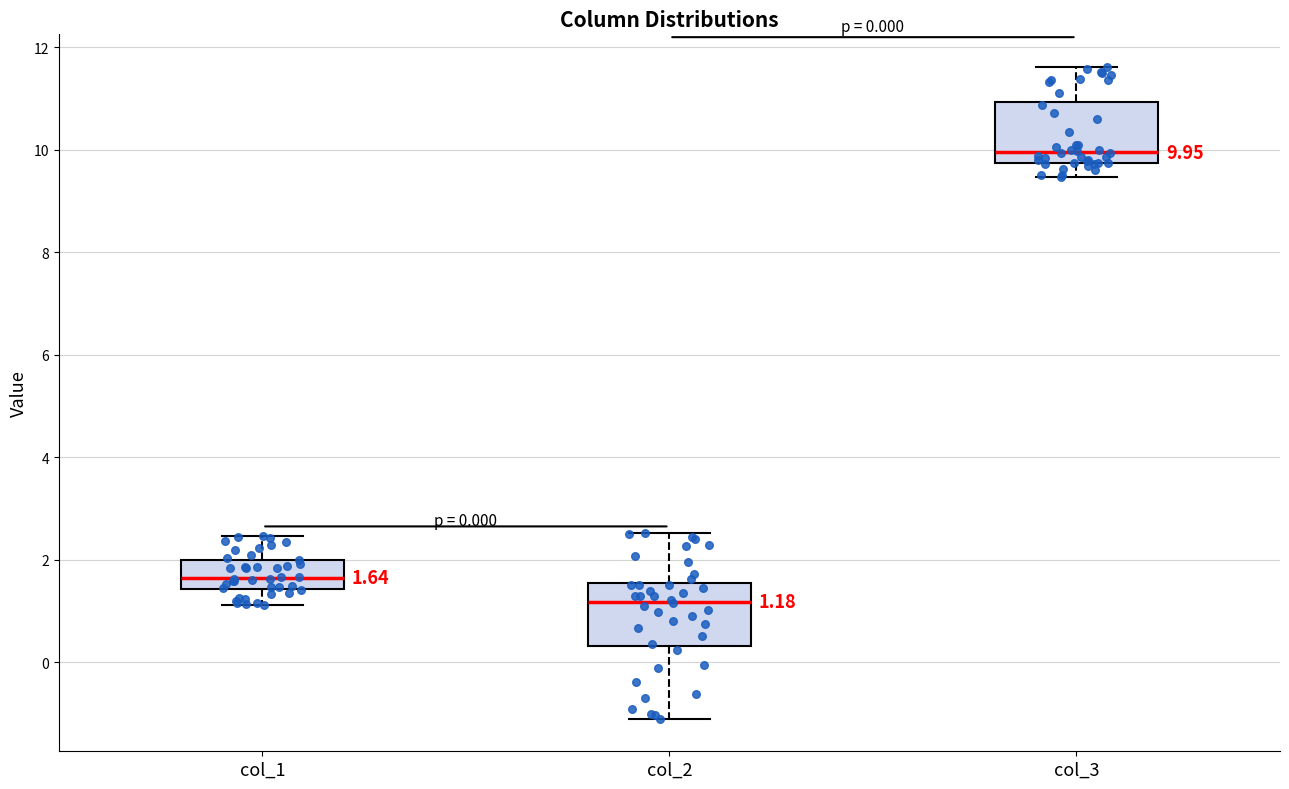

Which box has the highest median line?

col_3